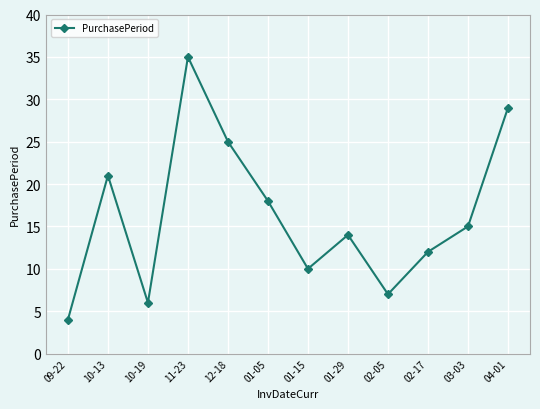

List the labels in order of value, largest first.

11-23, 04-01, 12-18, 10-13, 01-05, 03-03, 01-29, 02-17, 01-15, 02-05, 10-19, 09-22